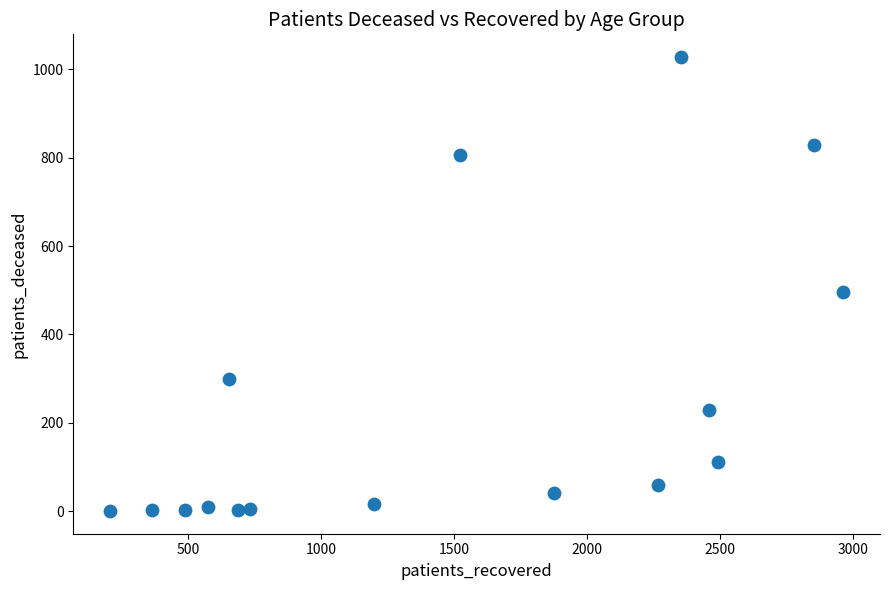

What is the range of X values (max minus min)?

2758